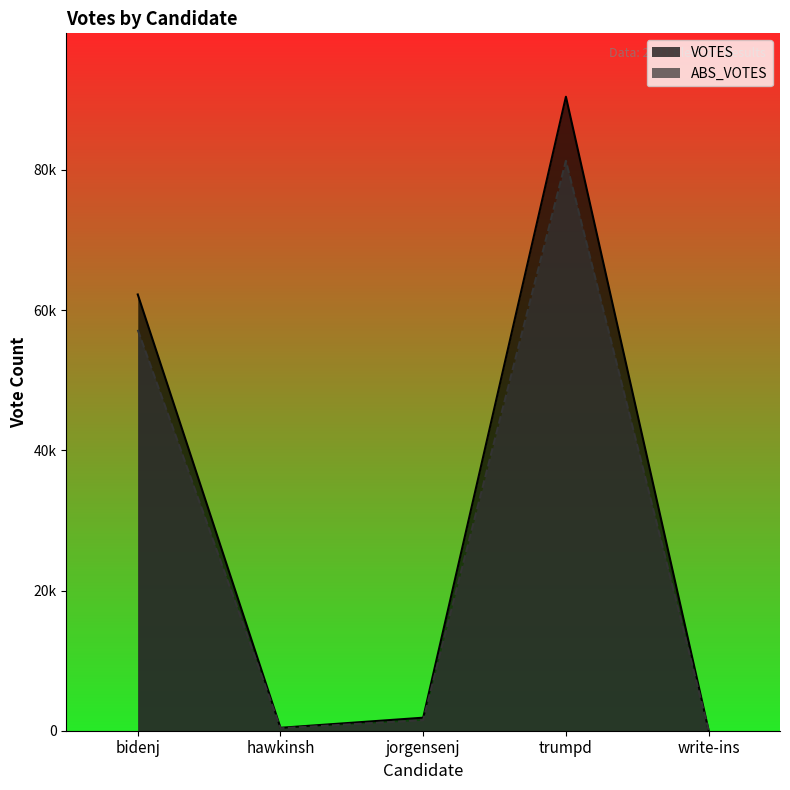

At which category is the sum across all series the highest?

trumpd